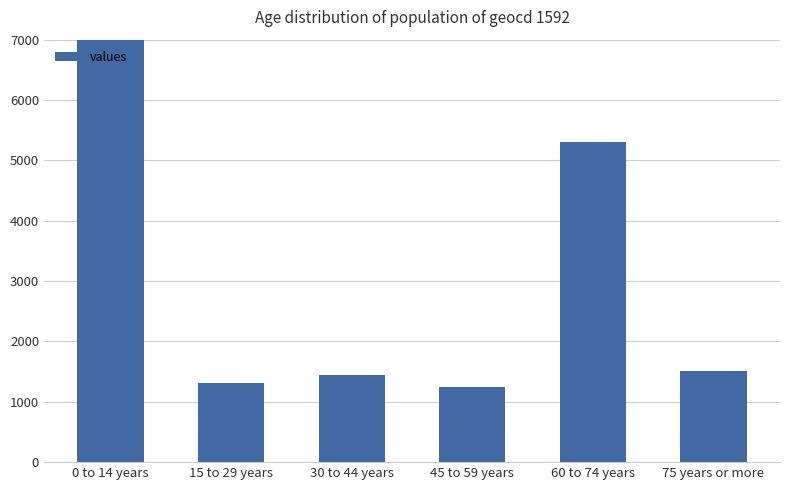

Which label corresponds to the smallest value in the chart?

45 to 59 years